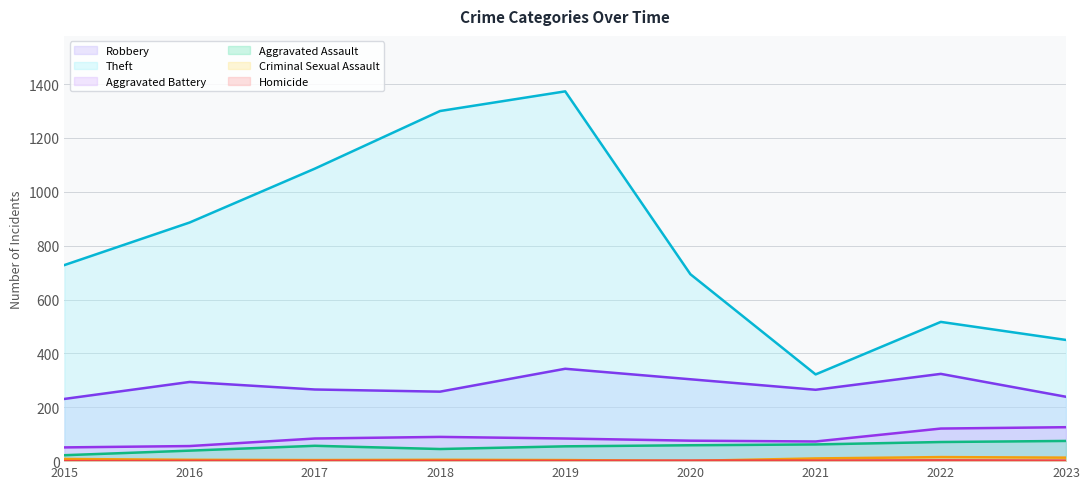

At which label does Theft reach its peak?

2019